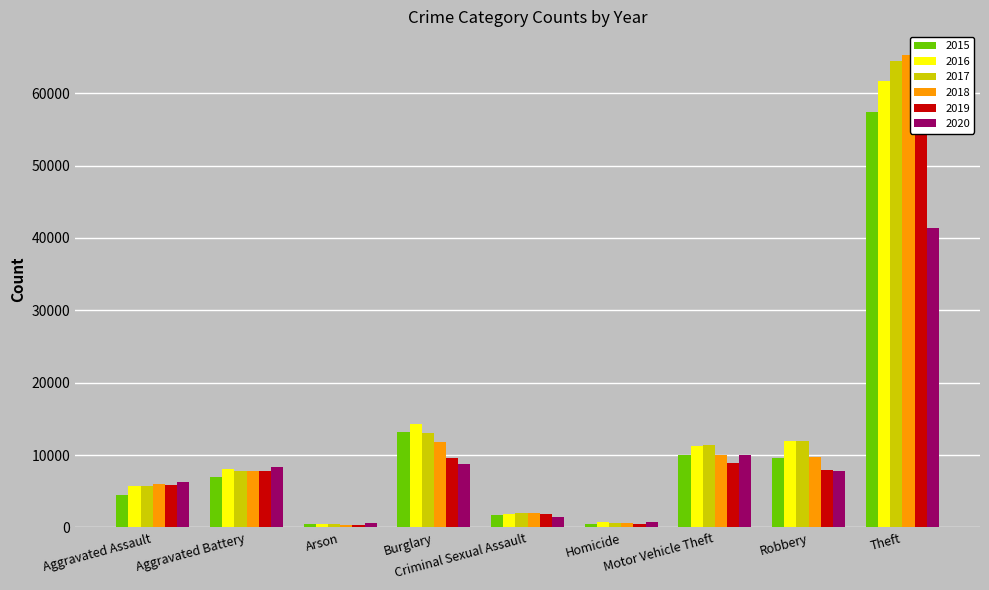

Rank the categories by 2020 value from lowest to highest.

Arson, Homicide, Criminal Sexual Assault, Aggravated Assault, Robbery, Aggravated Battery, Burglary, Motor Vehicle Theft, Theft